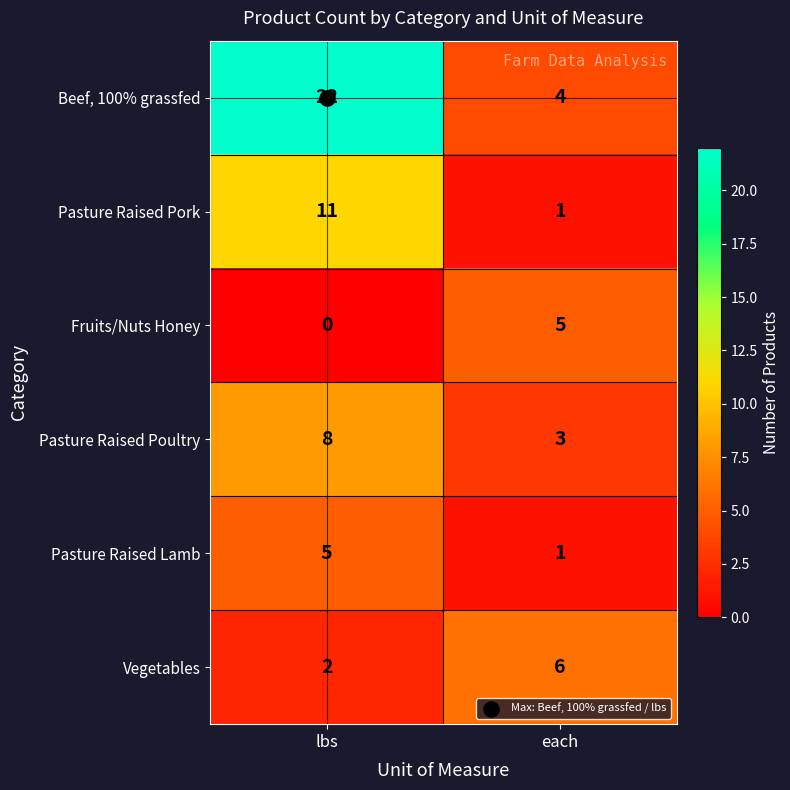

At which category is the sum across all series the highest?

lbs